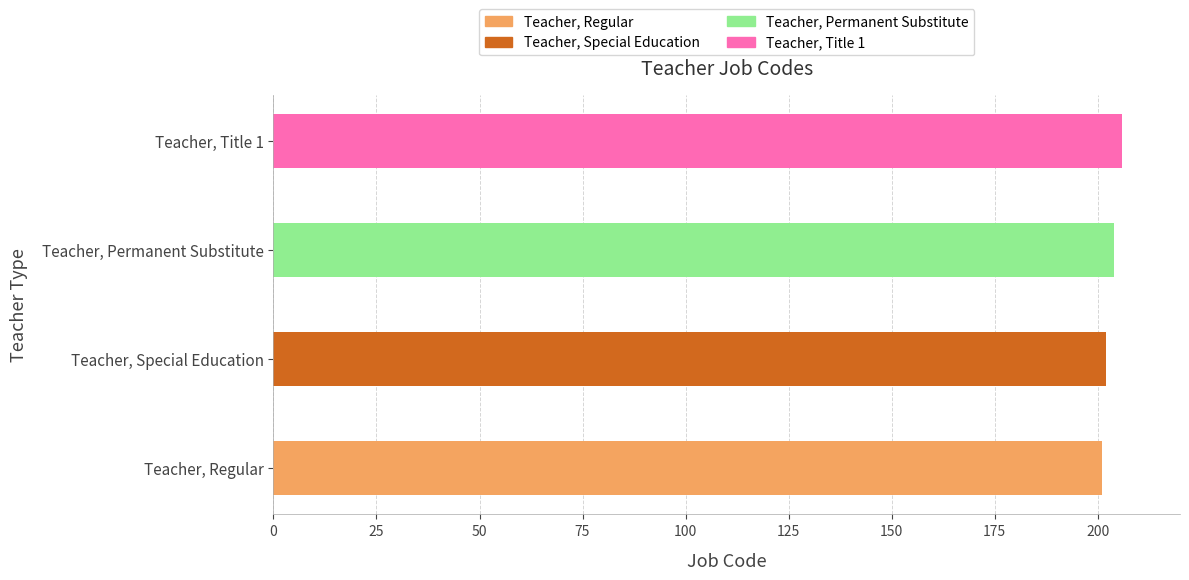

Is it true that the value at Teacher, Title 1 is 89?

False